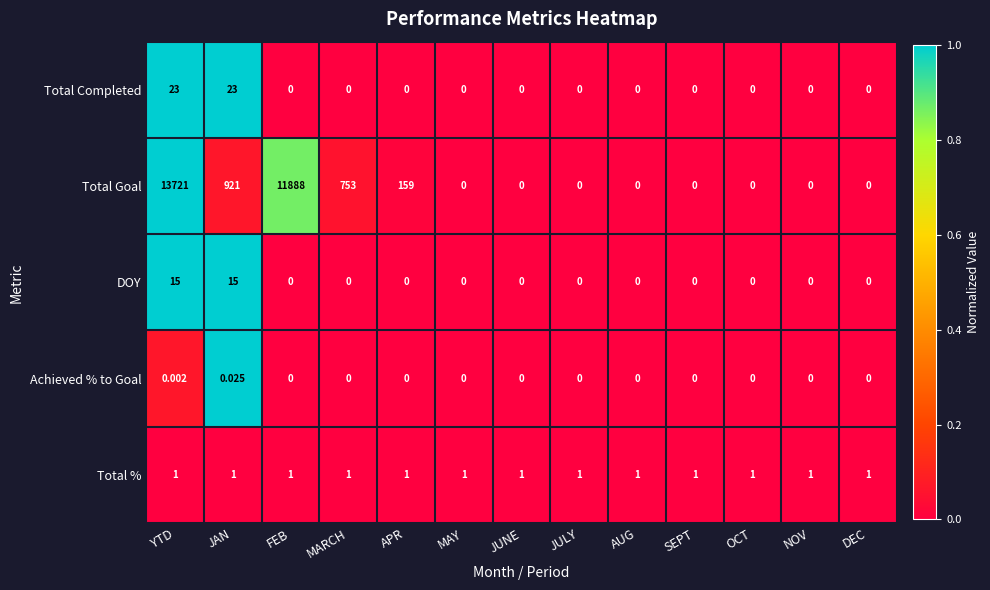

Which category has the highest value across all series?

YTD